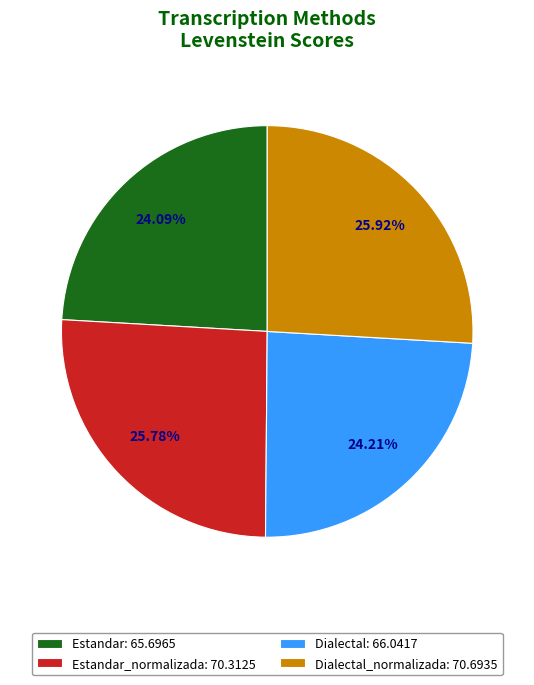

Between Estandar: 65.6965 and Estandar_normalizada: 70.3125, which is larger?

Estandar_normalizada: 70.3125